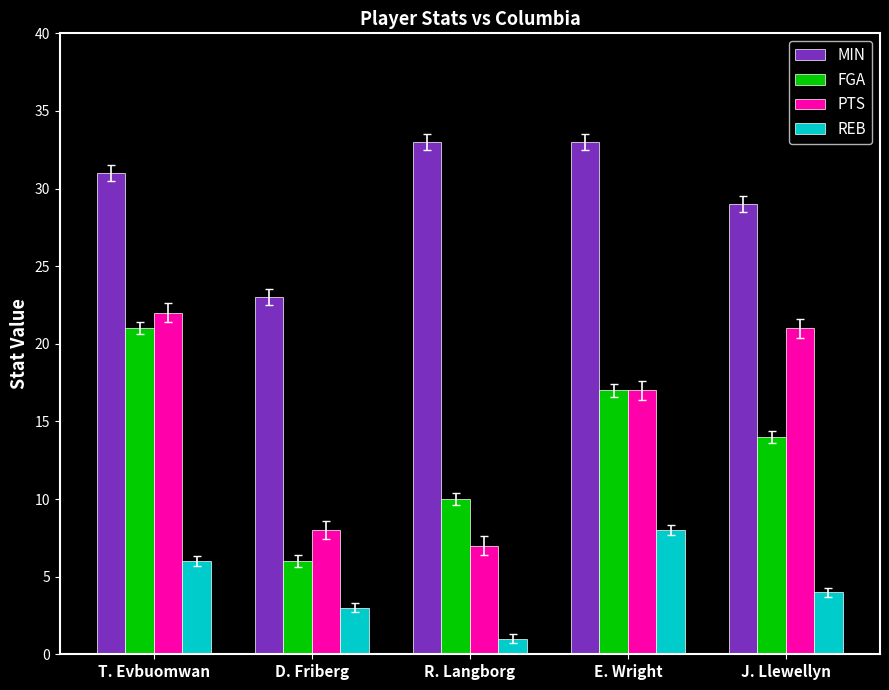

Reading right to left, transcribe all the data shown in this chart.

MIN: 29	33	33	23	31
FGA: 14	17	10	6	21
PTS: 21	17	7	8	22
REB: 4	8	1	3	6